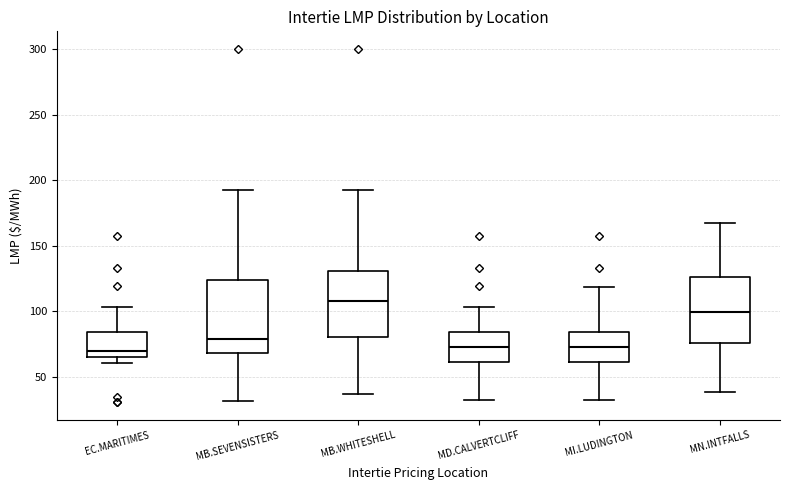

Reading left to right, read every box against the y-axis: the position of its median line, the range the box covers, and the ends of its whiskers. The values are not printed on the chart, so give them approximately, as read against the axis.

EC.MARITIMES: median 70, box 65 to 85, whiskers 60 to 105
MB.SEVENSISTERS: median 80, box 70 to 125, whiskers 30 to 190
MB.WHITESHELL: median 110, box 80 to 130, whiskers 35 to 190
MD.CALVERTCLIFF: median 70, box 60 to 85, whiskers 30 to 105
MI.LUDINGTON: median 75, box 60 to 85, whiskers 30 to 120
MN.INTFALLS: median 100, box 75 to 125, whiskers 40 to 165